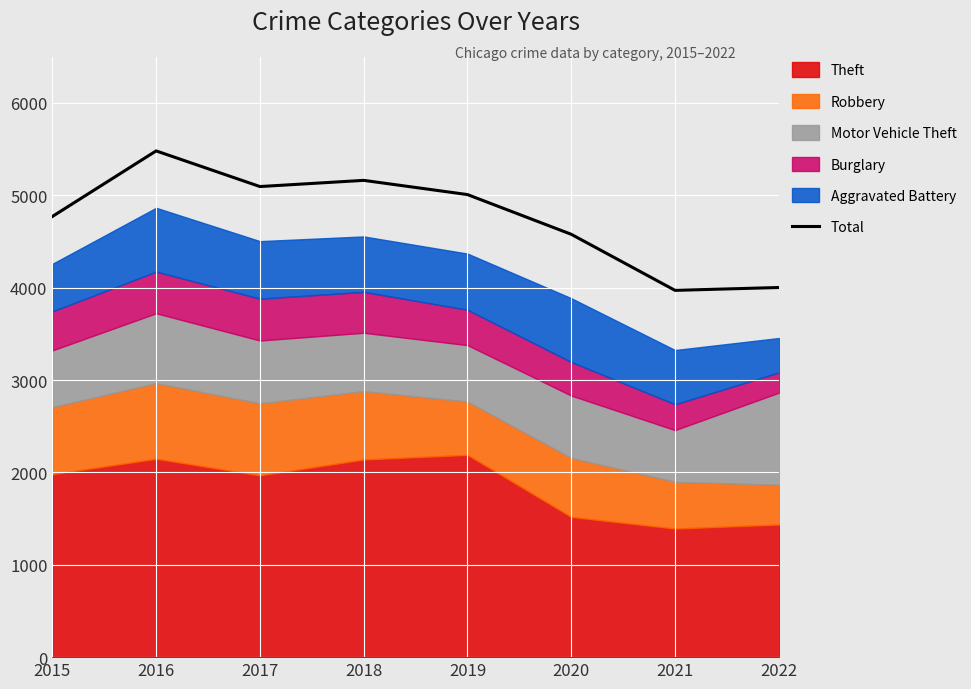

What is the difference between the maximum and minimum values?

1510